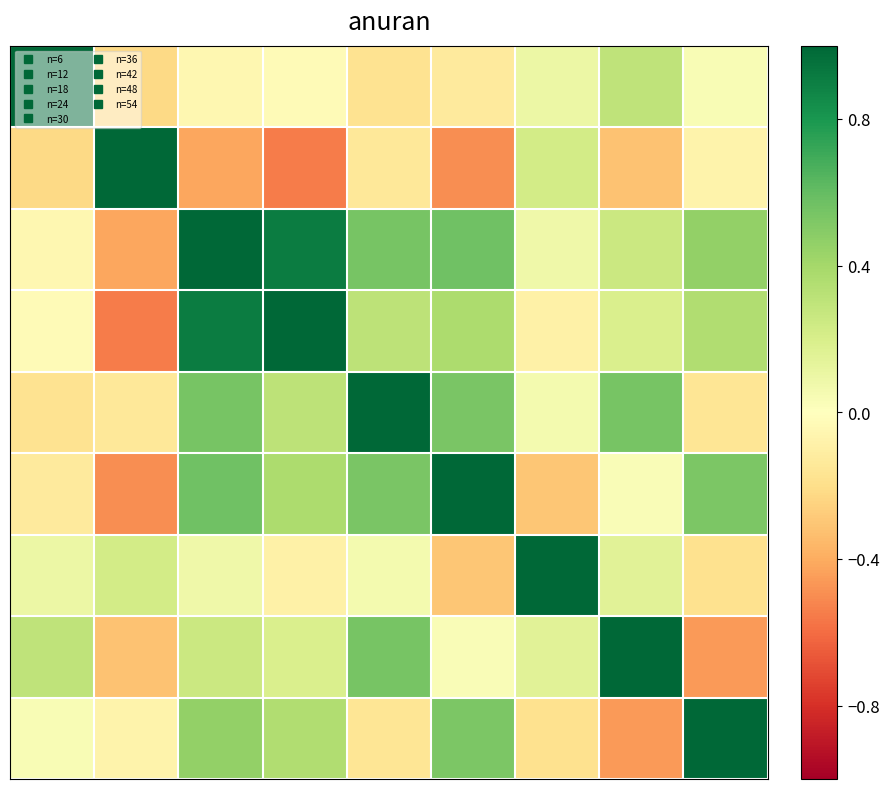

At which category is the sum across all series the highest?

2